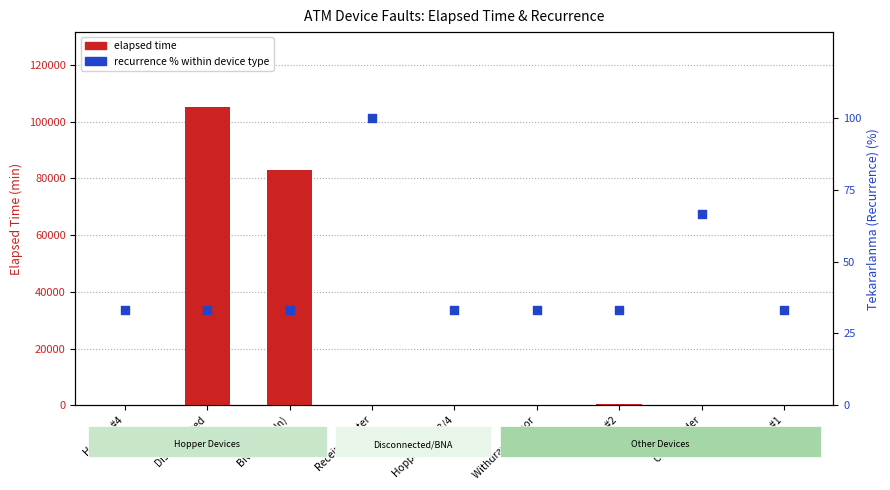

Which series reaches the maximum Y coordinate?

elapsed time